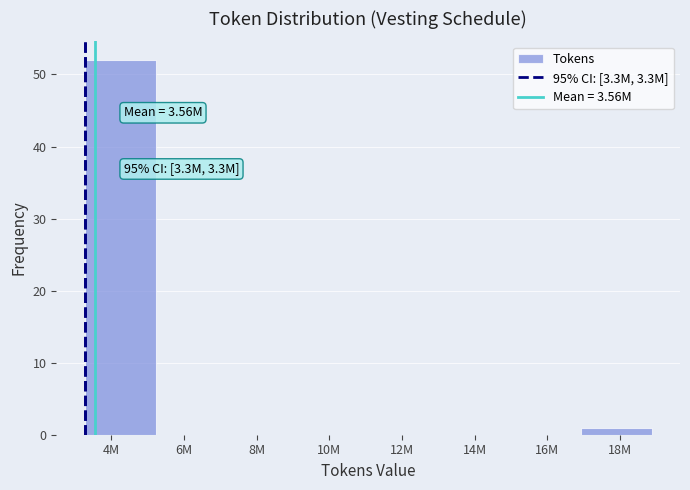

Reading right to left, extract all data points from this chart.

18M=1	16M=0	14M=0	12M=0	10M=0	8M=0	6M=0	4M=52